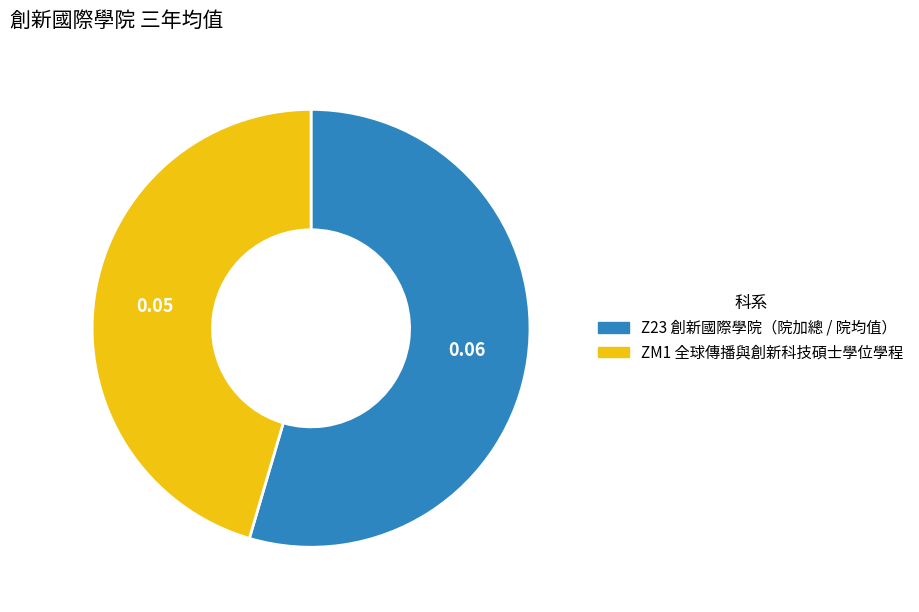

Which category accounts for the majority?

Z23 創新國際學院（院加總 / 院均值）